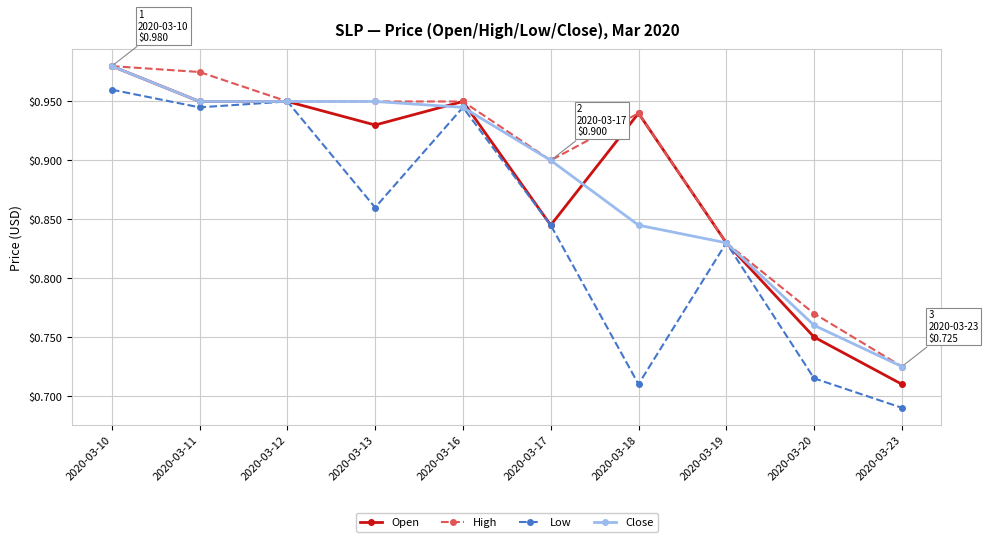

What is the total value across all series at 2020-03-18?

3.4